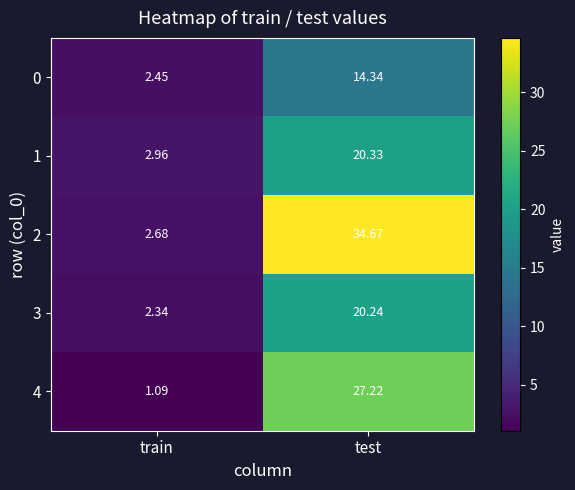

How many categories are shown in the chart?

2